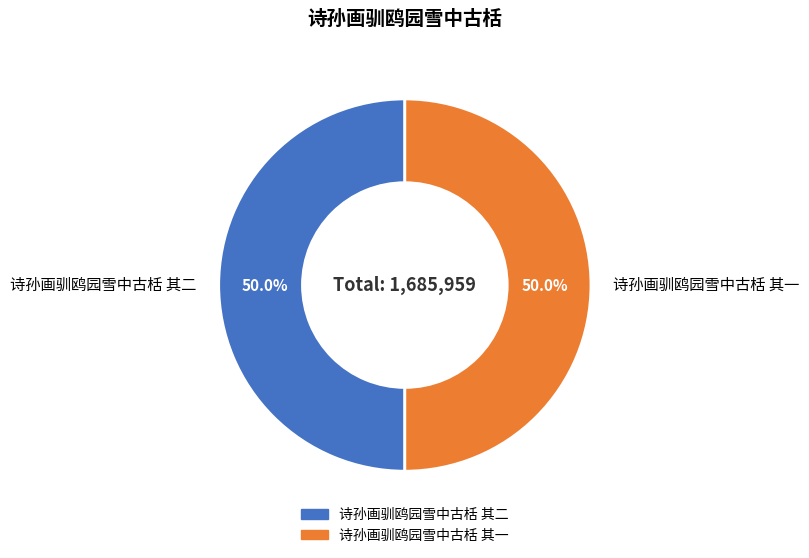

Approximately how many times larger is the value at 诗孙画驯鸥园雪中古栝 其一 compared to 诗孙画驯鸥园雪中古栝 其二?

1.0